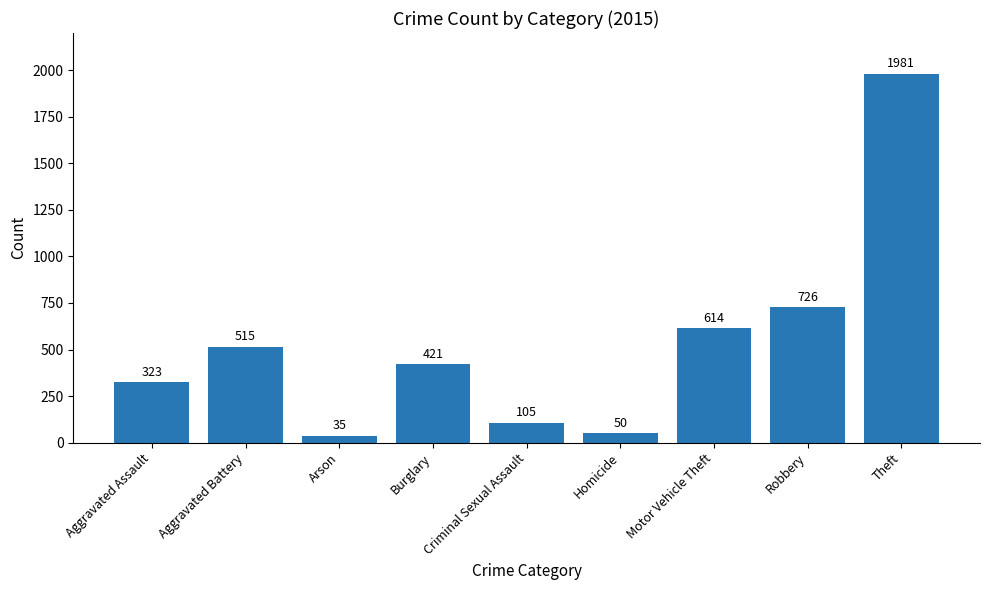

What is the label of the 8th bar from the left?

Robbery